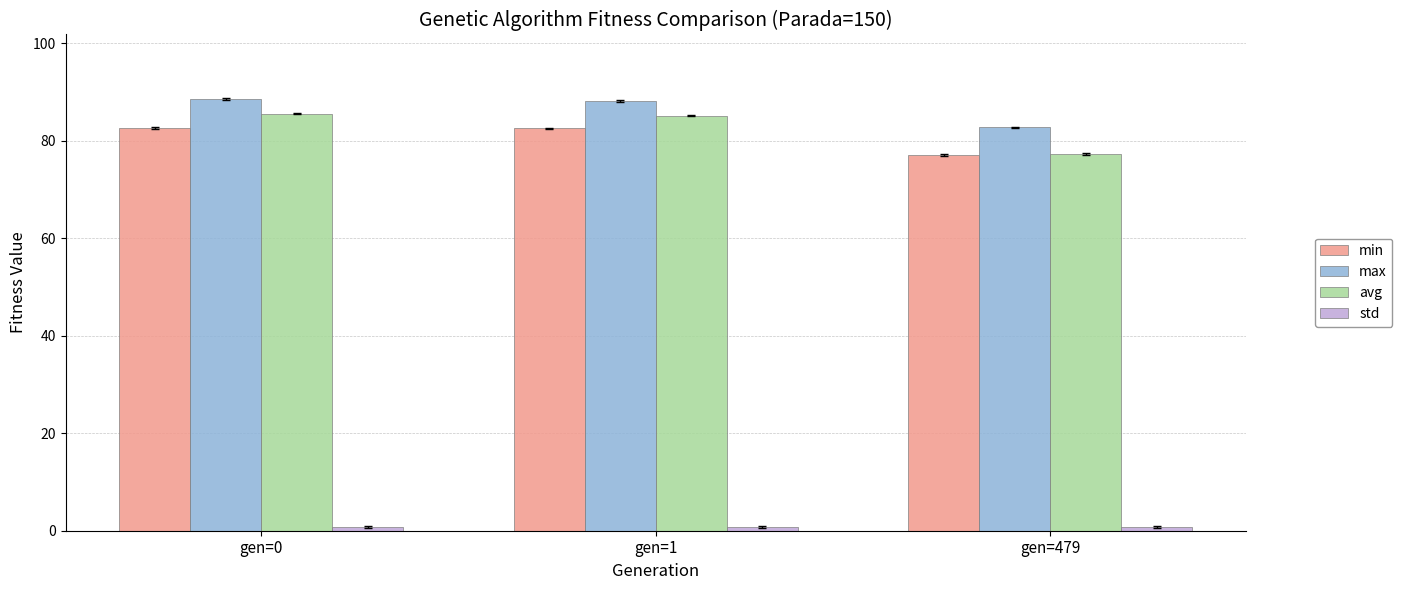

At how many categories does at least one series exceed 36?

3